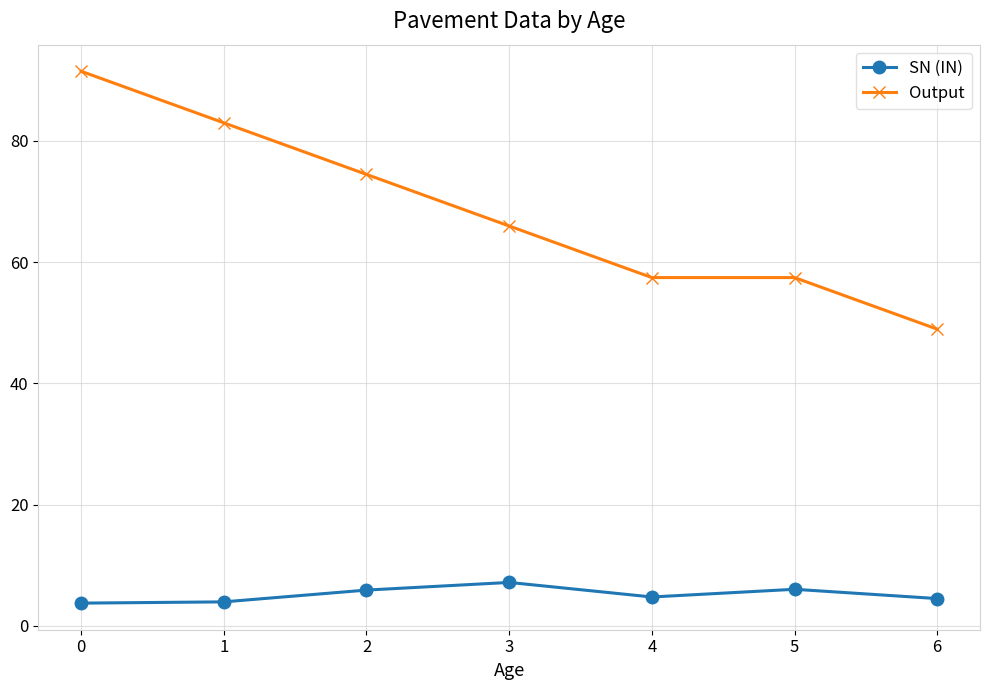

What is the total value across all series at 5?

63.5